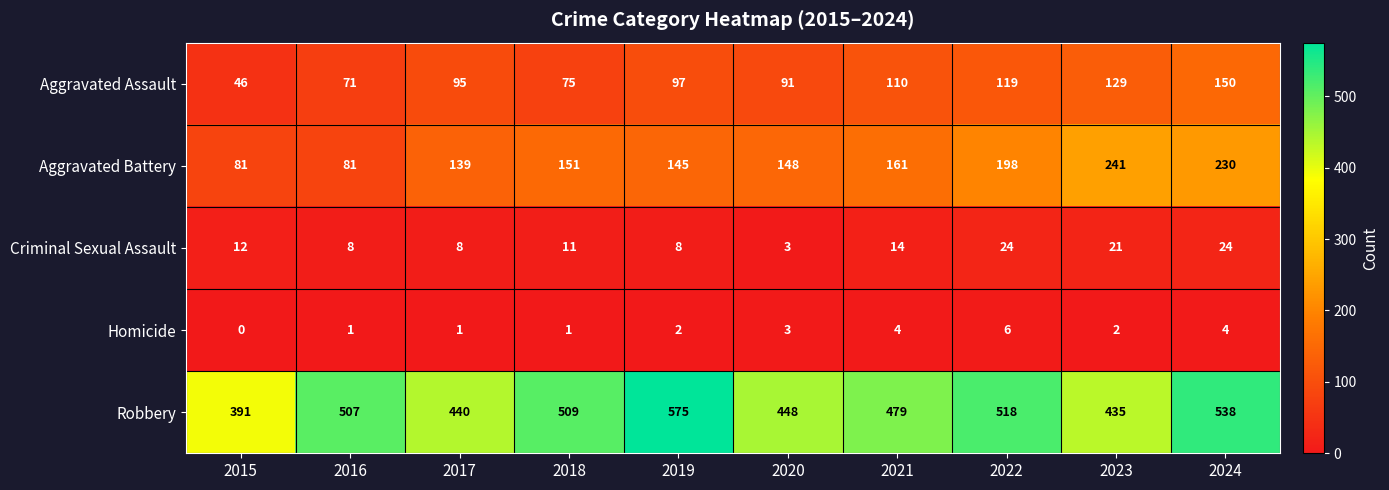

What is the approximate value of Robbery at 2018, to the nearest 10?

510